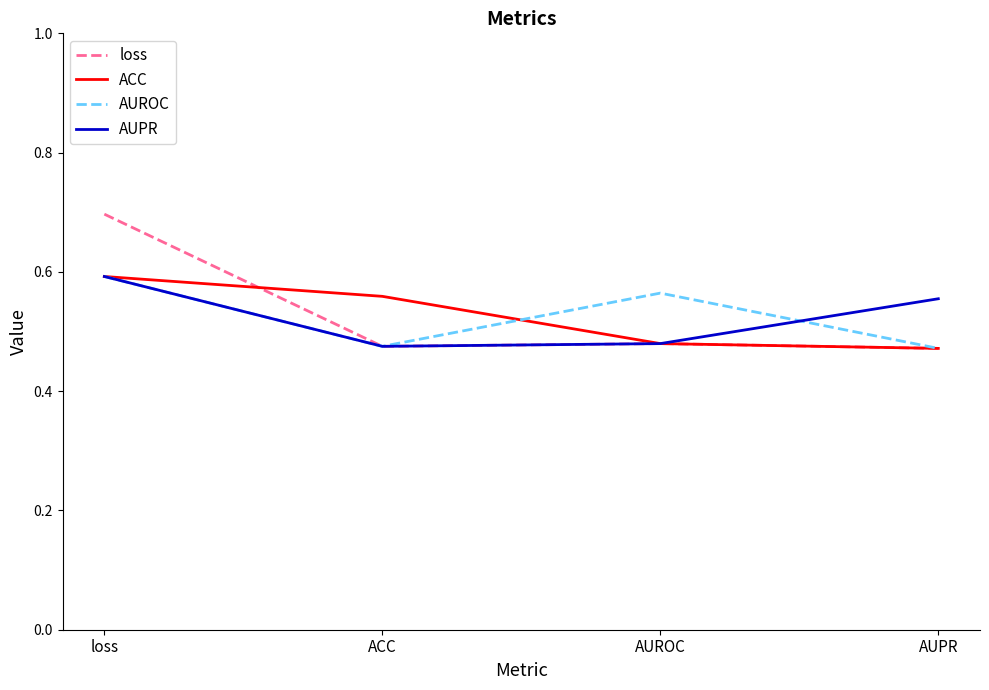

True or false: loss has a value of 0.1 at AUPR.

False